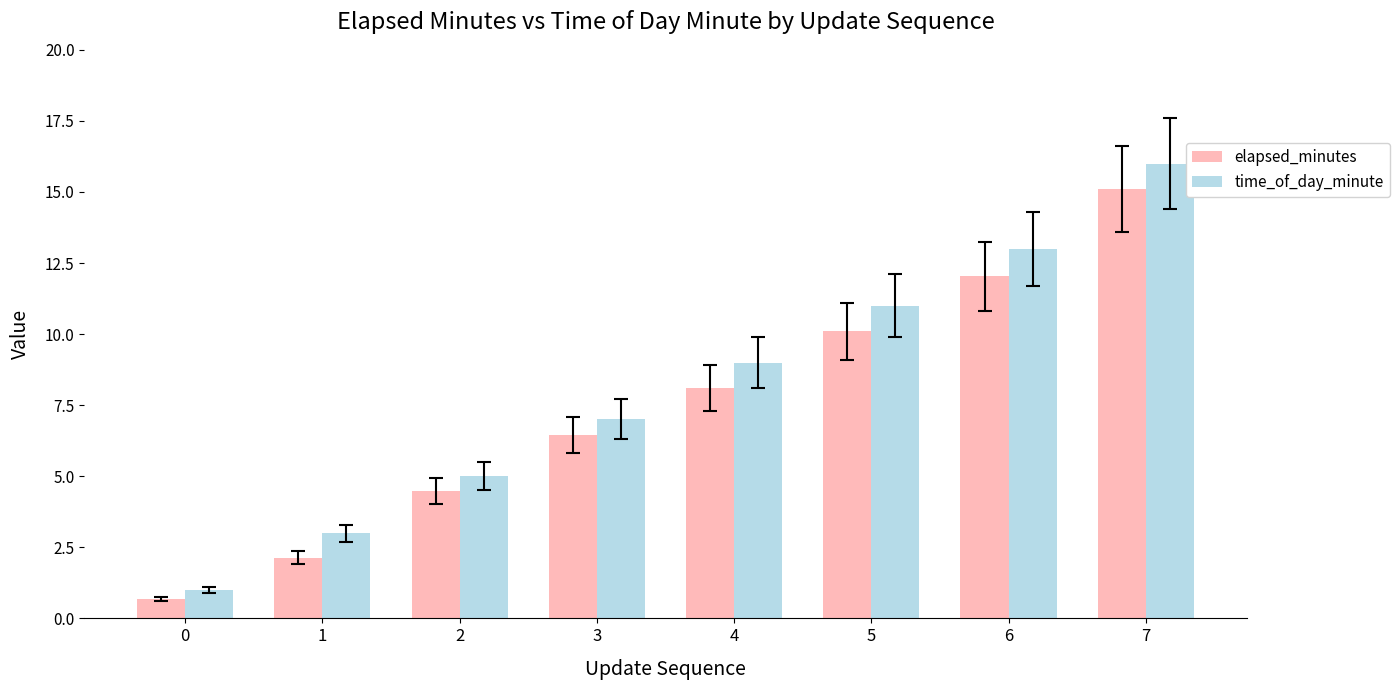

What is the difference between the maximum and minimum values in the elapsed_minutes series?

14.4